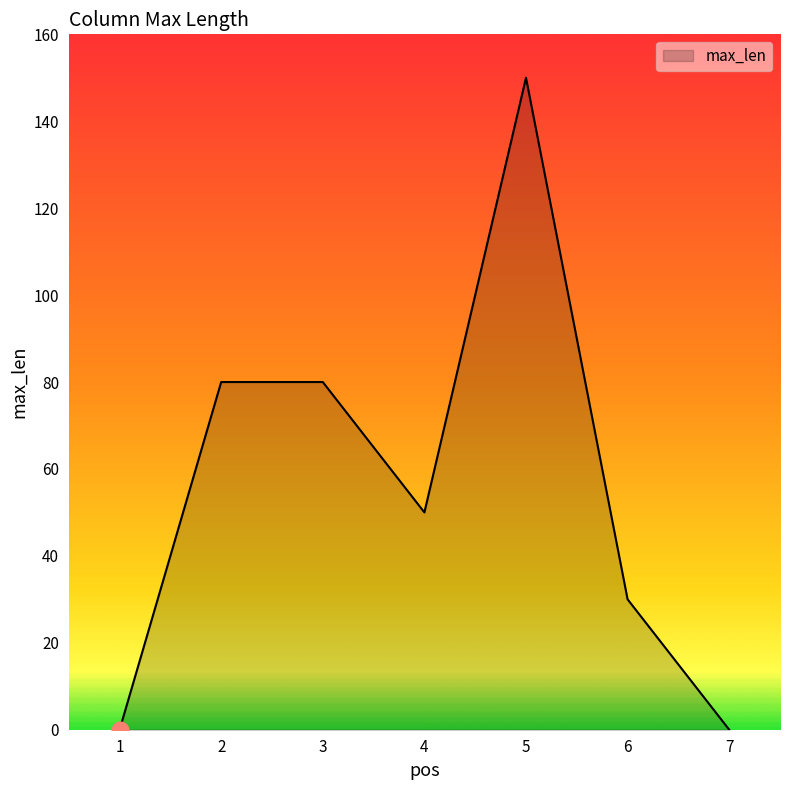

Reading right to left, extract all data points from this chart.

7=0	6=30	5=150	4=50	3=80	2=80	1=0